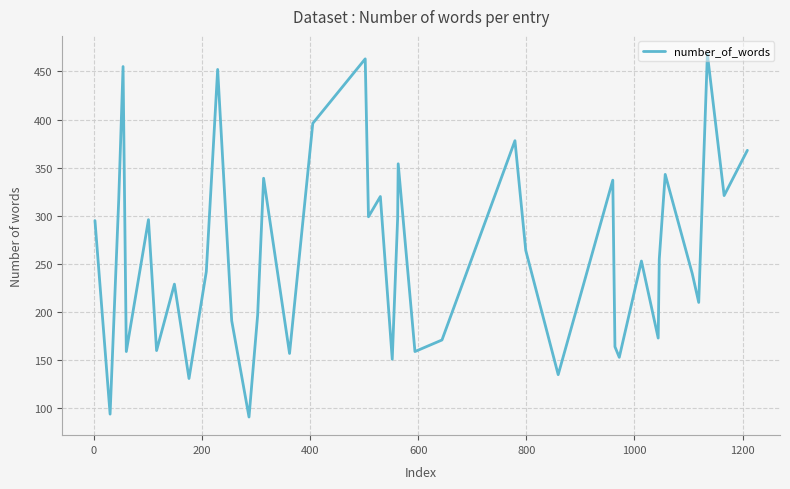

What is the difference between the maximum and minimum values?

377